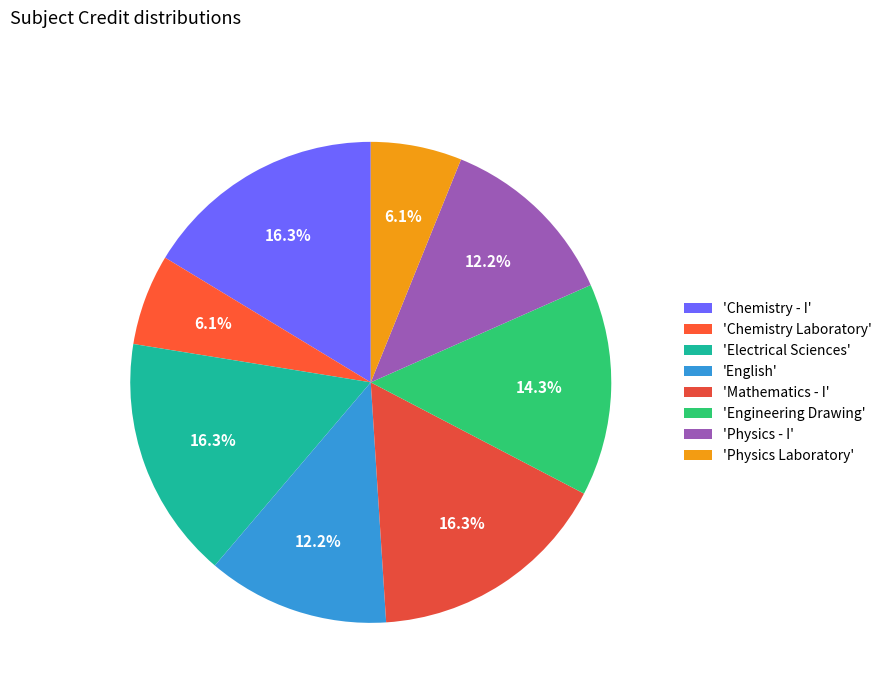

Count the number of slices in the pie.

8